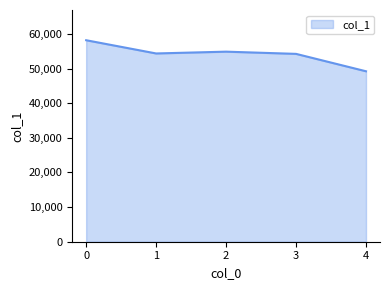

Does the chart display data point markers on the line(s)?

No